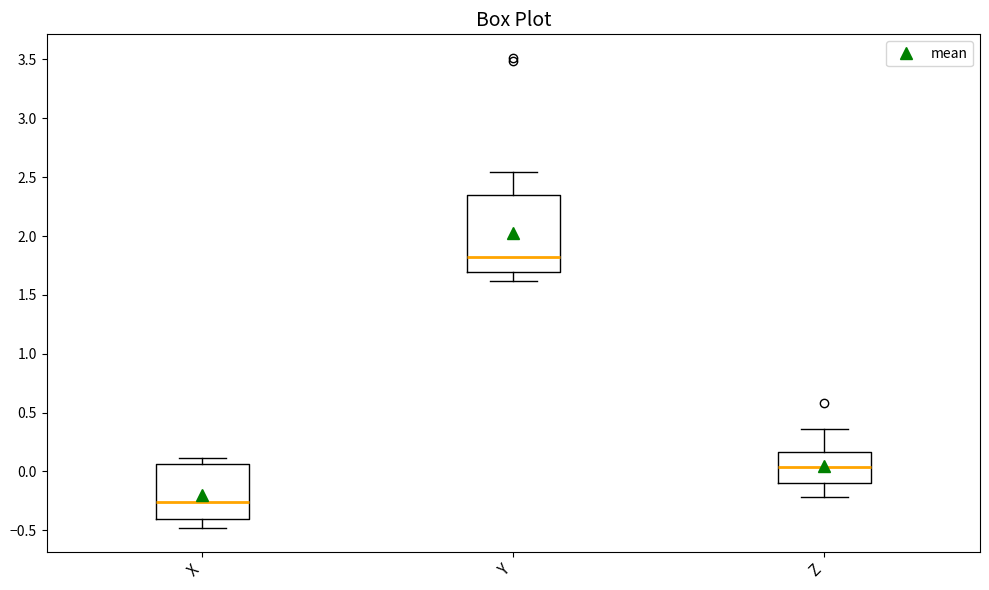

Where does the upper whisker of the box for Z end on the y-axis? The values are not printed on the chart, so give them approximately, as read against the axis.

0.35